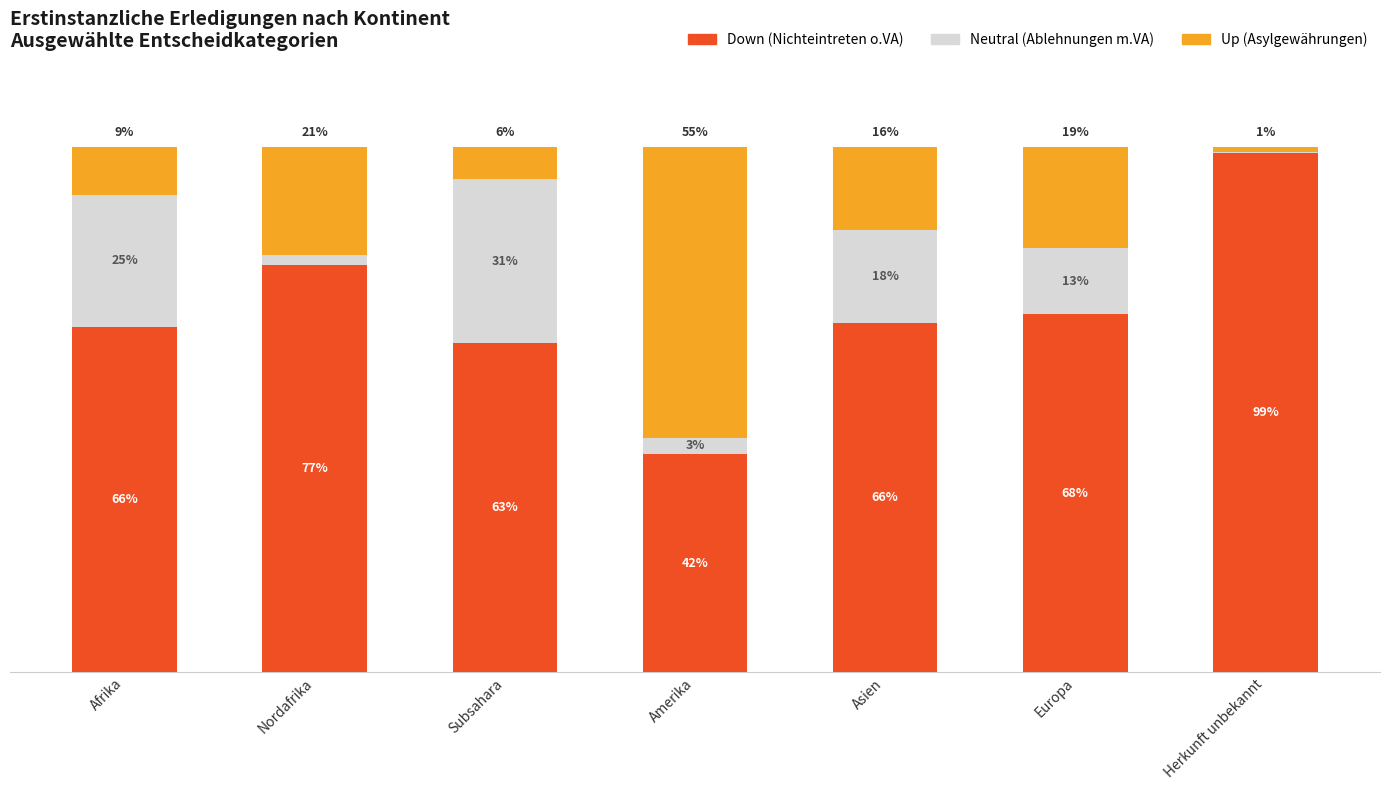

Are the bars horizontal?

No